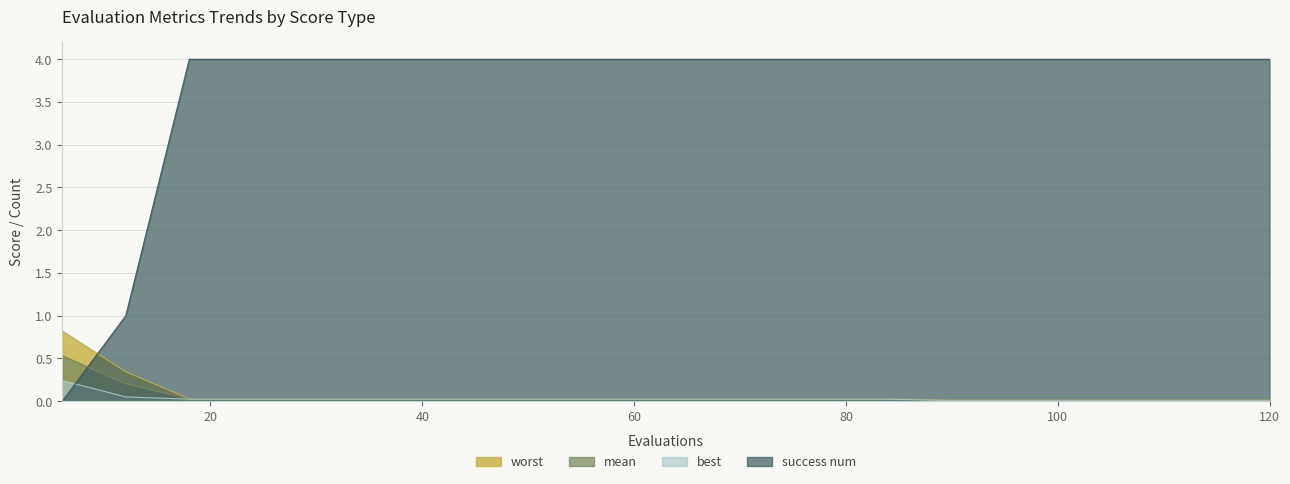

How many series are shown in this chart?

4